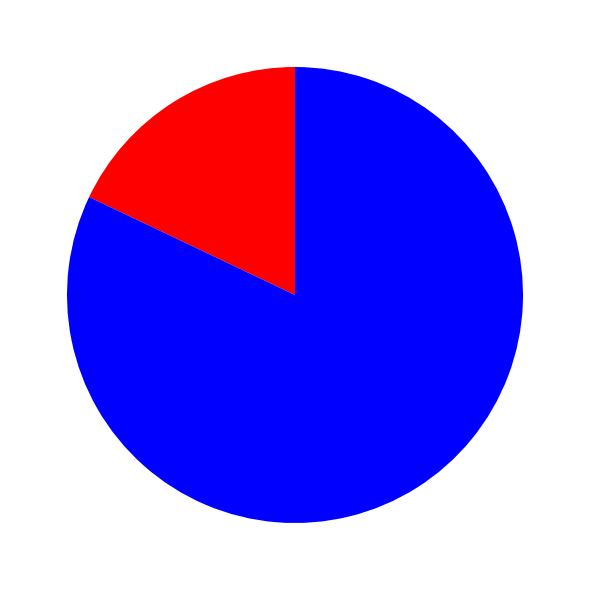

Is there a majority slice in this chart?

Yes